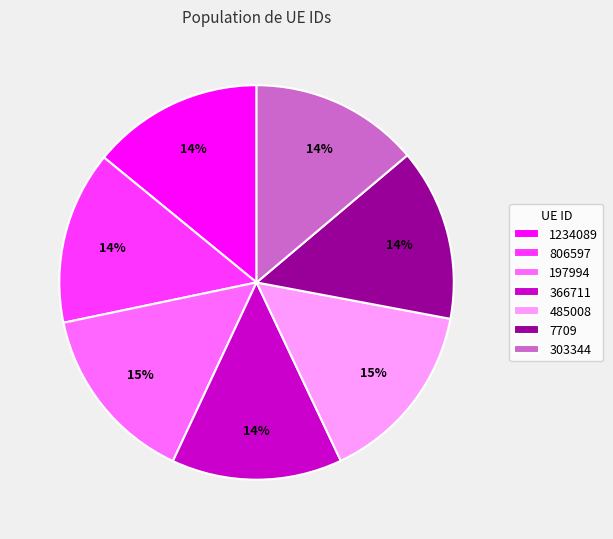

Does 485008 account for over 50% of the chart?

No